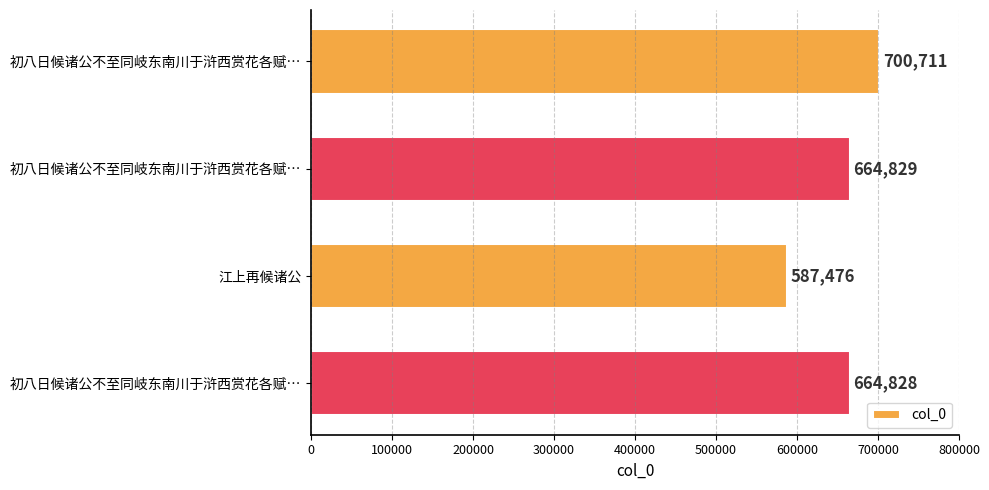

How many bars are there in total?

4